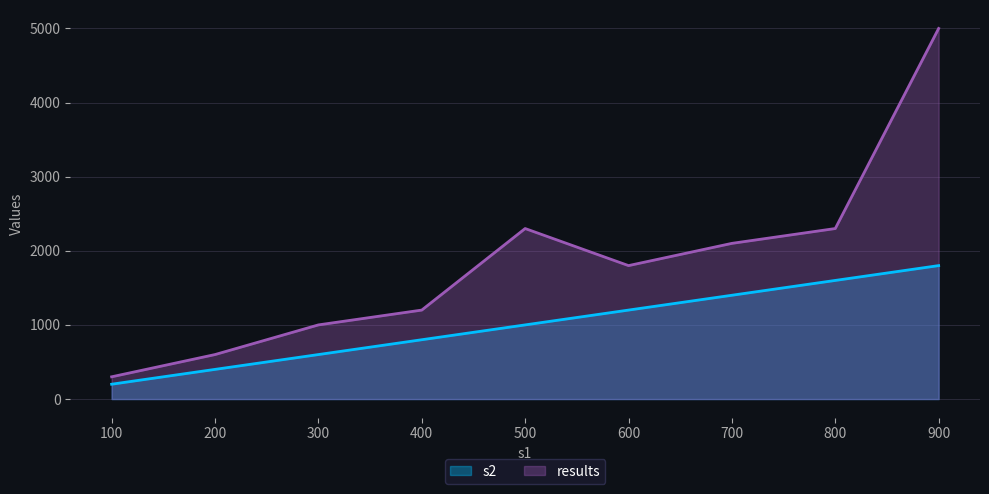

What is the value of the results point at the 1st from the left?

300